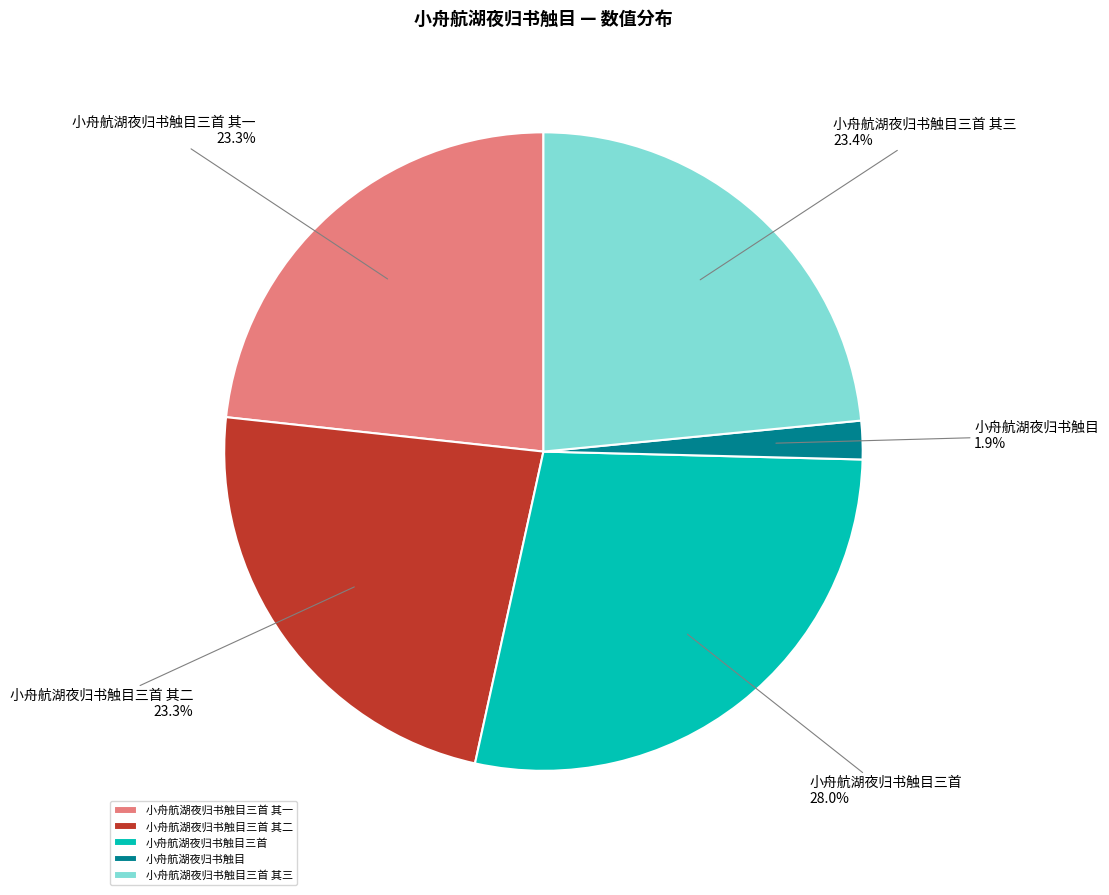

Is there any slice that represents more than half of the pie?

No